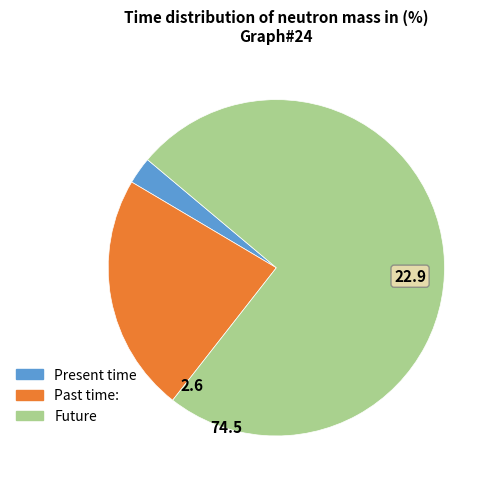

Does any single category account for the majority?

Yes